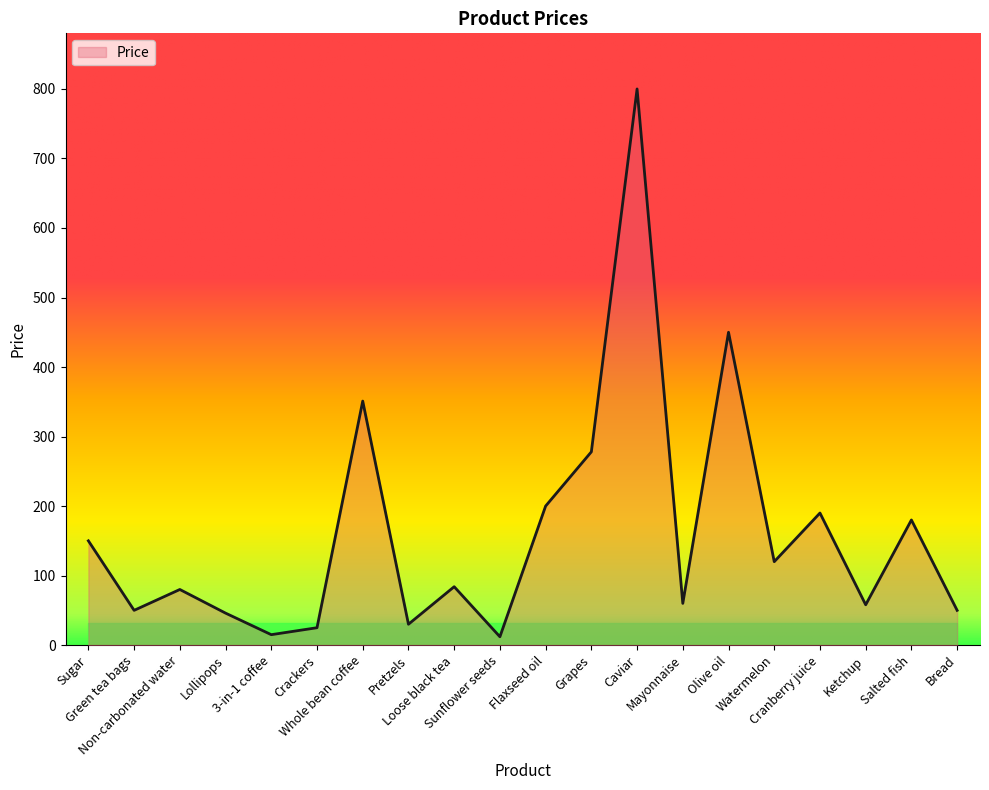

What is the greatest value displayed?

800